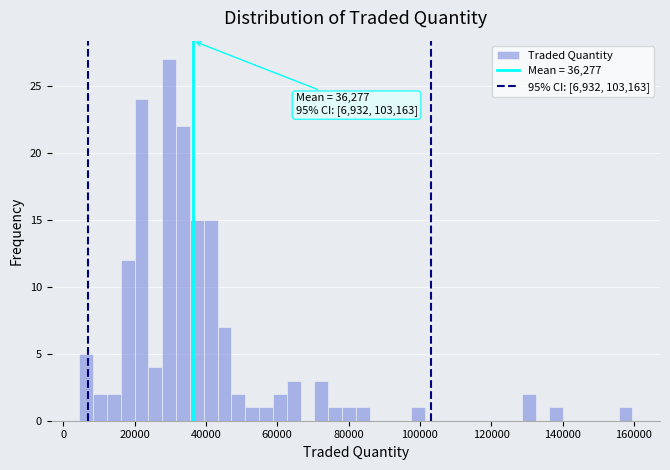

Read against the x-axis, roughly where is the centre of the tallest bar?

30000